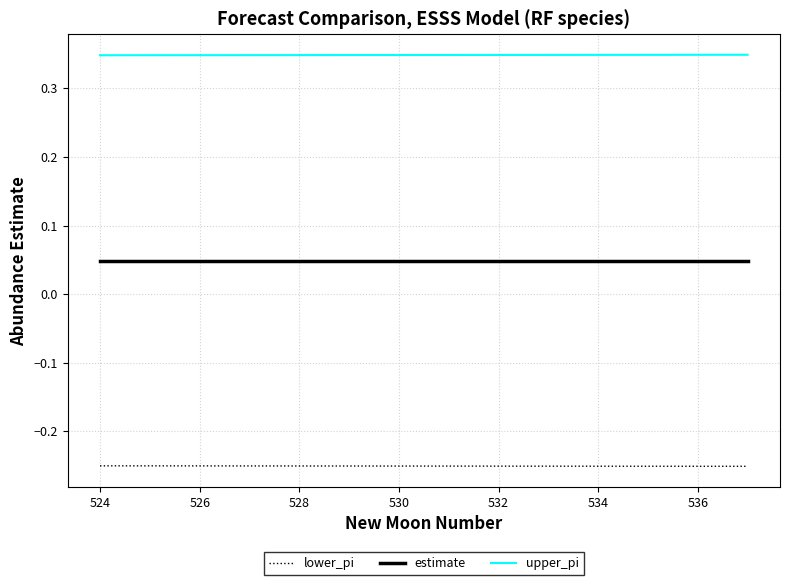

At how many categories does at least one series exceed 0?

14